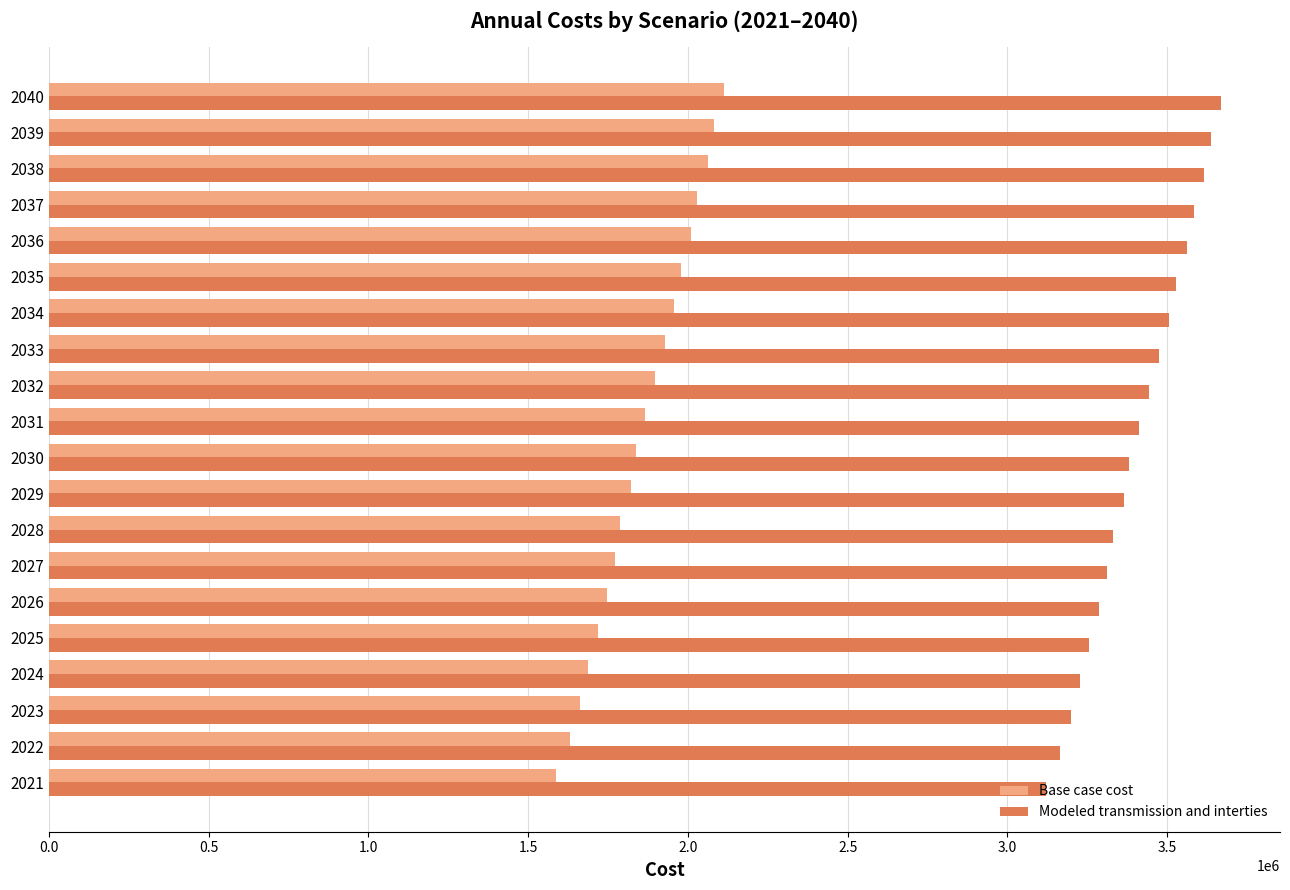

Read the Modeled transmission and interties value at 2025.

3256057.2